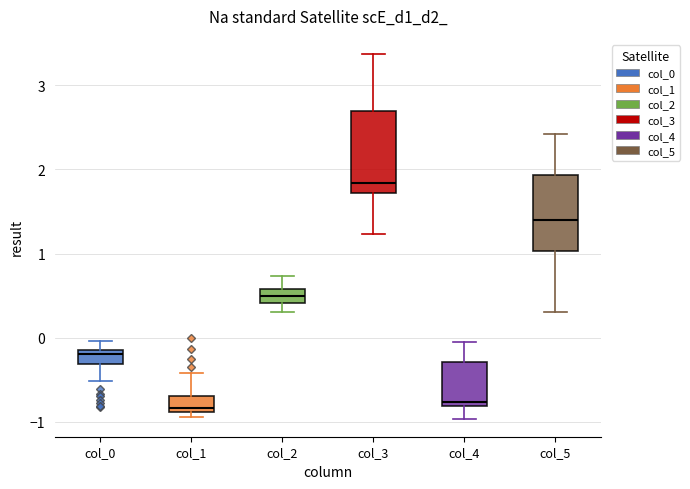

Reading left to right, read every box against the y-axis: the position of its median line, the range the box covers, and the ends of its whiskers. The values are not printed on the chart, so give them approximately, as read against the axis.

col_0: median -0.2, box -0.3 to -0.1, whiskers -0.5 to 0.0
col_1: median -0.8, box -0.9 to -0.7, whiskers -0.9 (just below the box's lower edge) to -0.4
col_2: median 0.5, box 0.4 to 0.6, whiskers 0.3 to 0.7
col_3: median 1.8, box 1.7 to 2.7, whiskers 1.2 to 3.4
col_4: median -0.8 (just above the box's lower edge), box -0.8 to -0.3, whiskers -1.0 to 0.0
col_5: median 1.4, box 1.0 to 1.9, whiskers 0.3 to 2.4